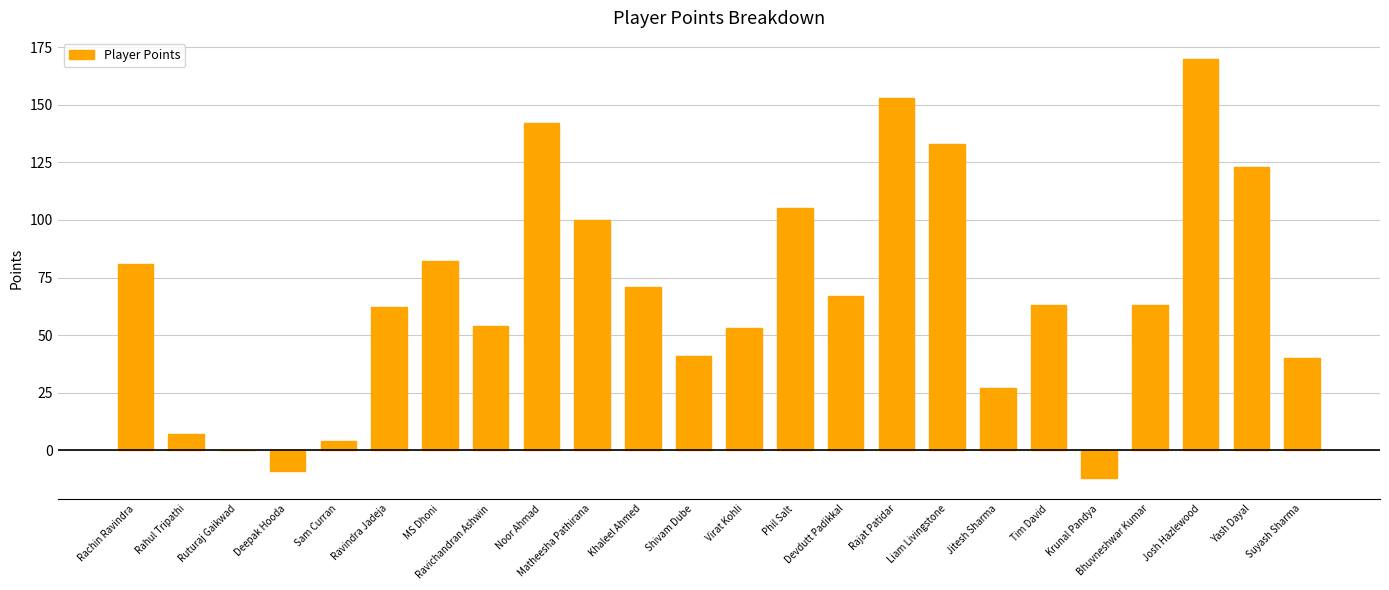

What value does the data have at Shivam Dube, to the nearest 10?

40